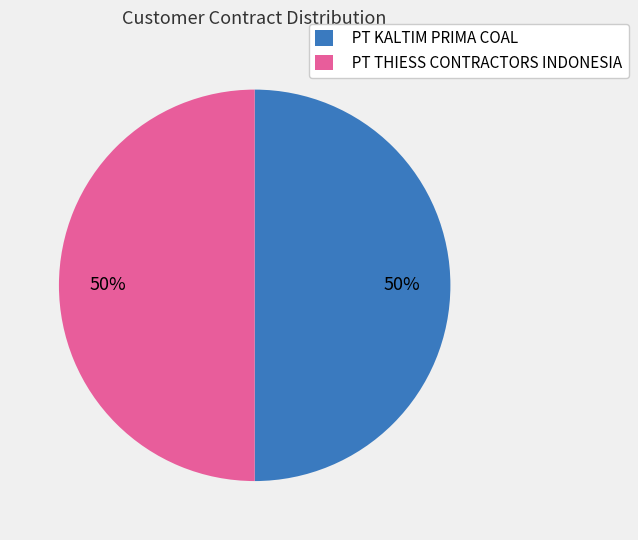

To the nearest percent, what percentage of the pie is PT KALTIM PRIMA COAL?

50%